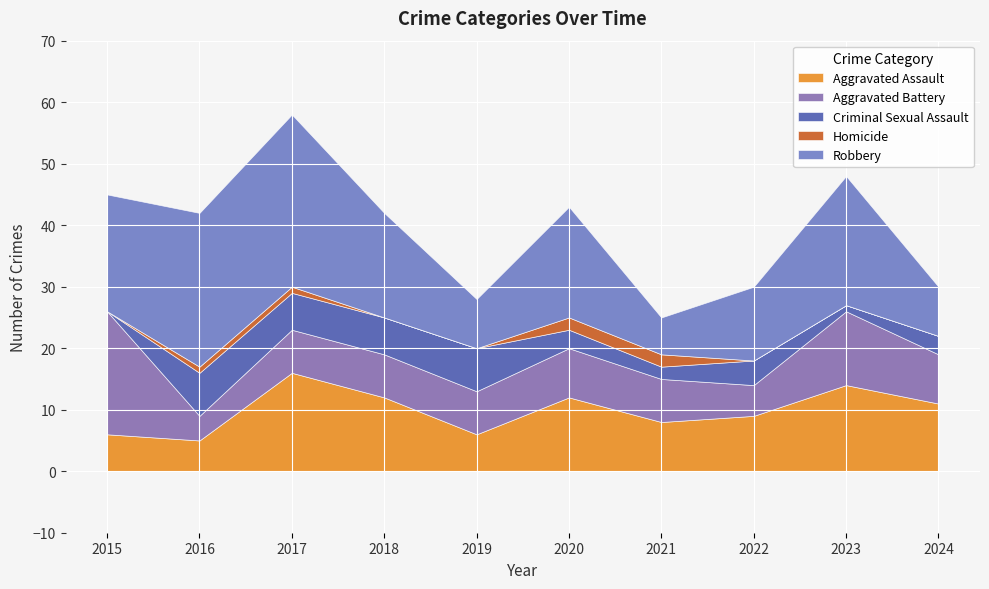

What is the minimum value for Aggravated Battery?

4